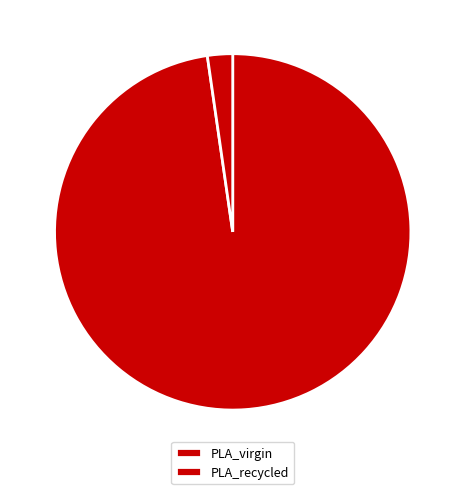

How many segments does this pie chart have?

2